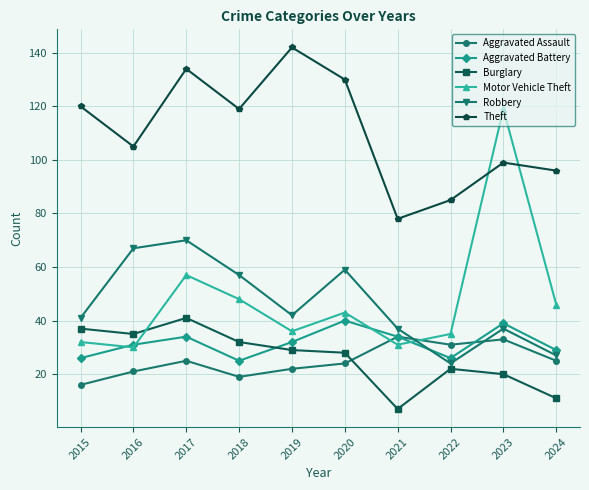

True or false: Aggravated Battery has more than 0 points higher than both neighbors.

True